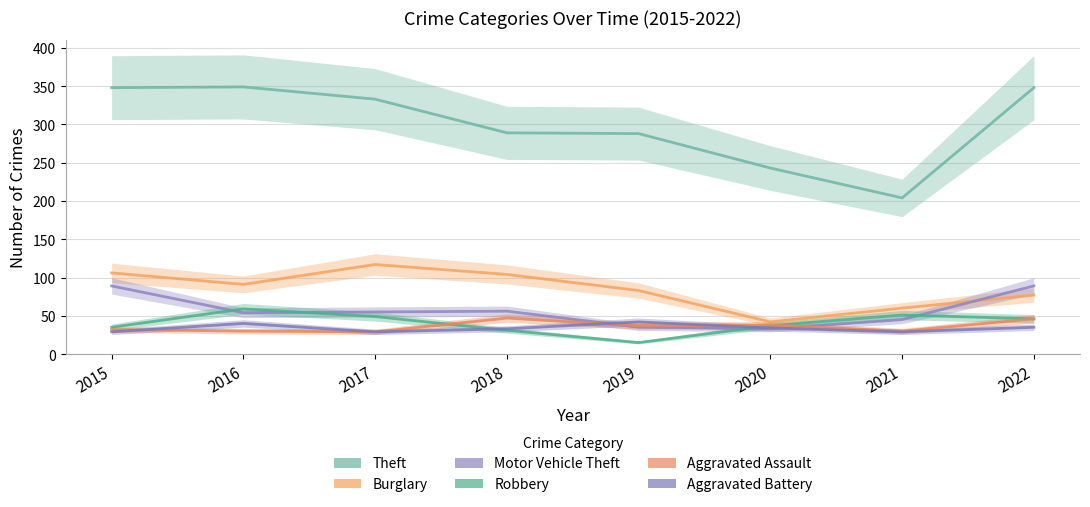

What are all the series names shown in the legend?

Theft, Burglary, Motor Vehicle Theft, Robbery, Aggravated Assault, Aggravated Battery